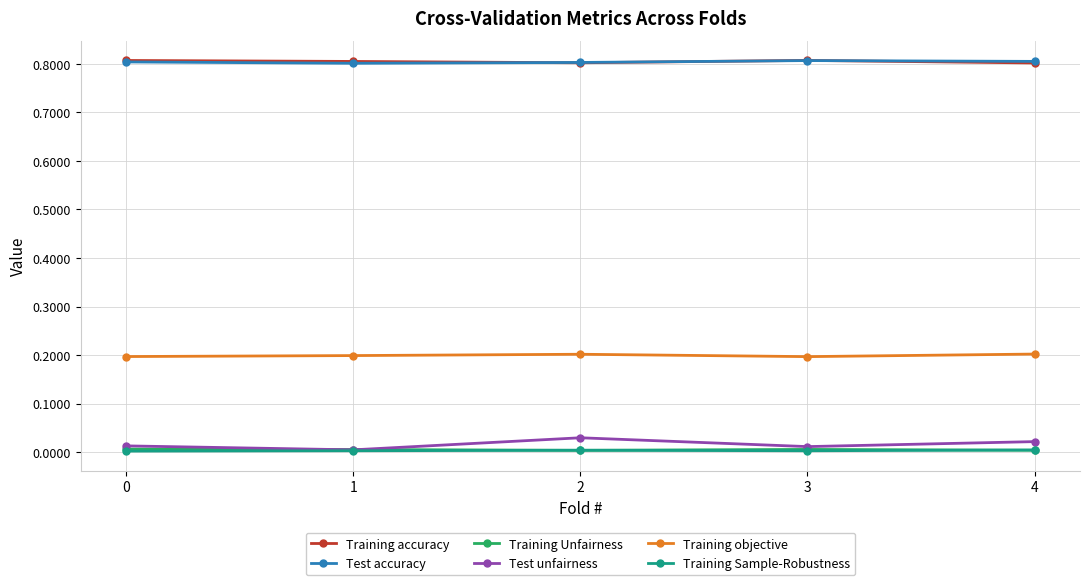

True or false: Training Sample-Robustness and Training objective cross at least once.

False